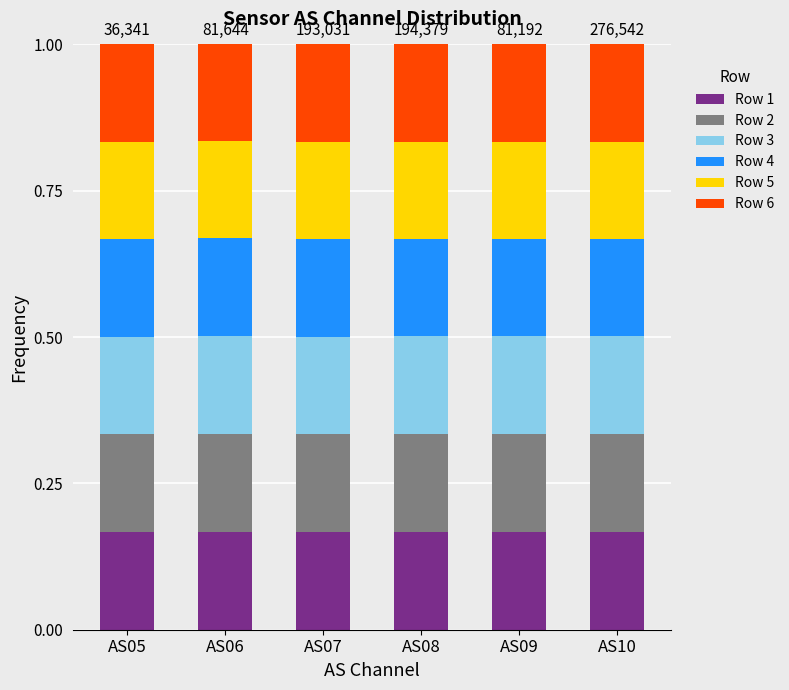

What is the total value across all series at AS09?

1.0